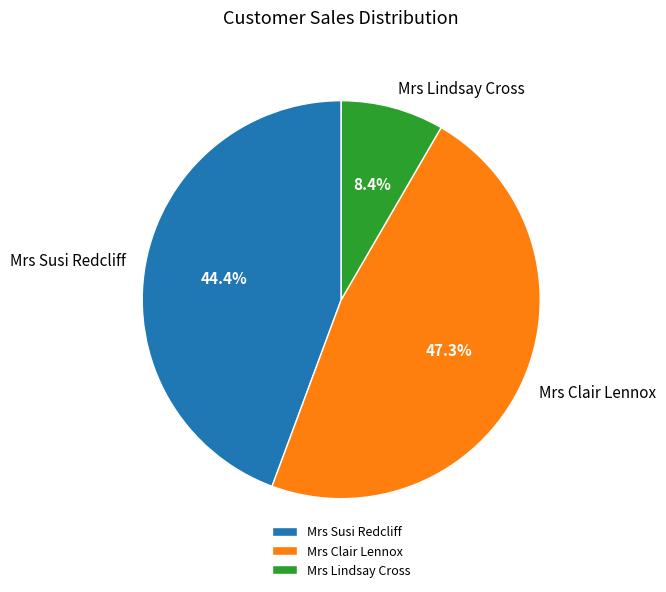

To the nearest percent, what is the difference between the Mrs Susi Redcliff and Mrs Clair Lennox slice percentages?

3%